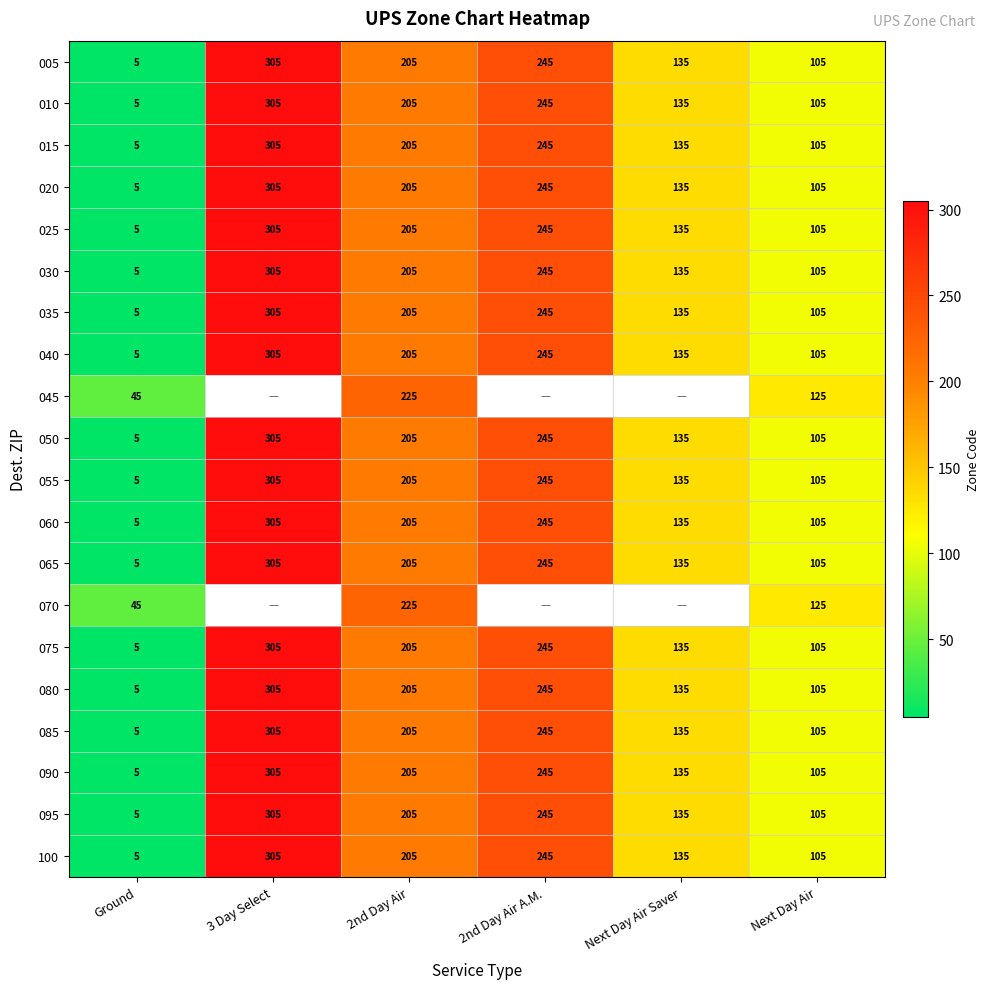

What is the total value across all series at Next Day Air?

2140